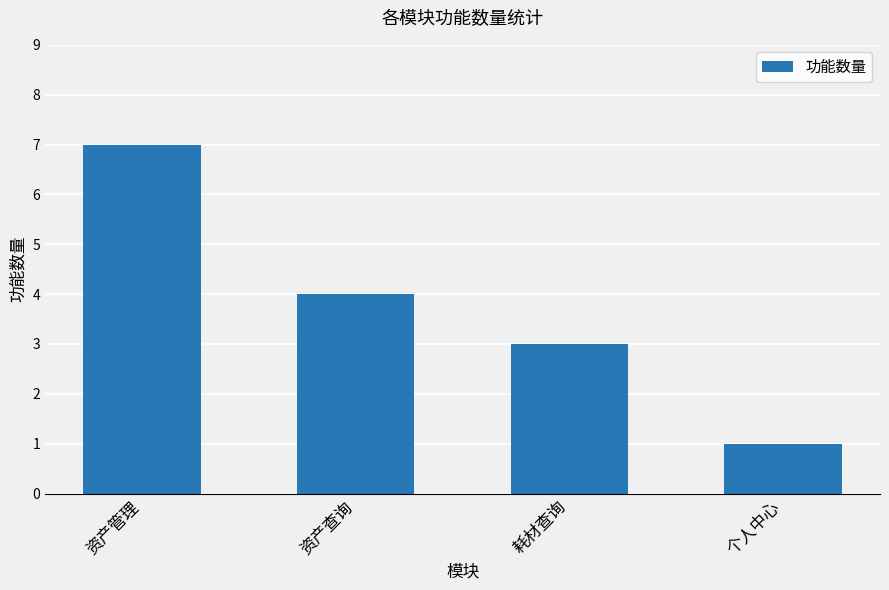

Is it true that the value at 资产查询 is 2?

False